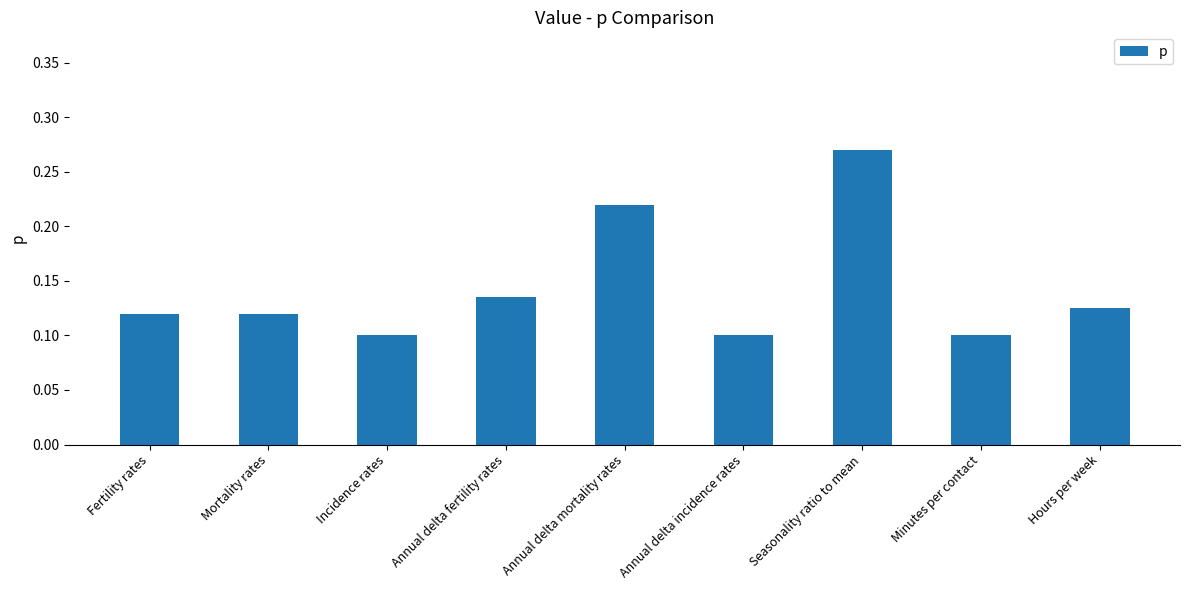

How many values are between 0 and 1?

9